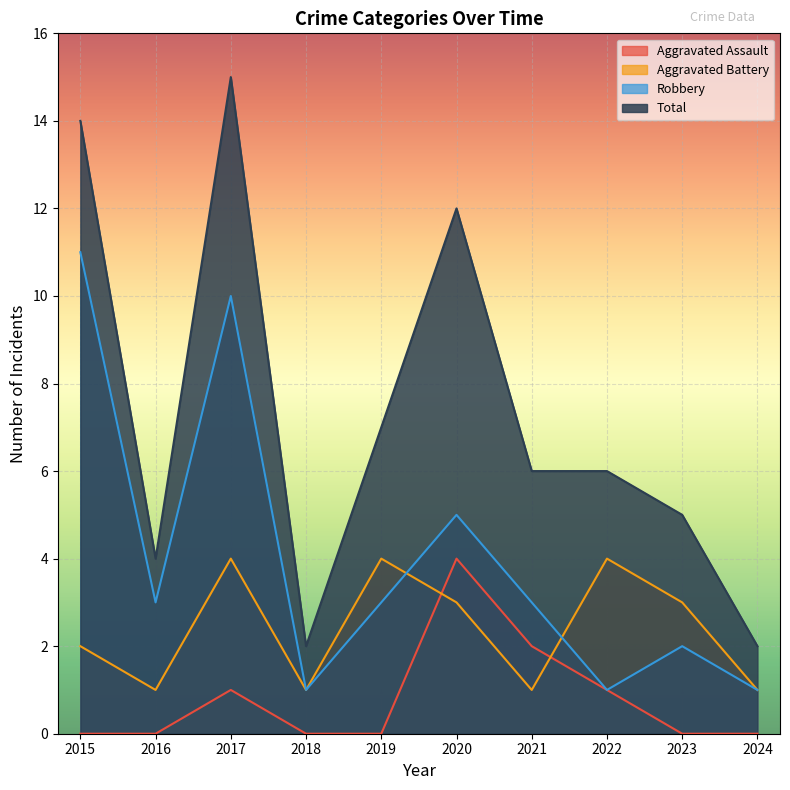

Does the chart display data point markers on the line(s)?

No